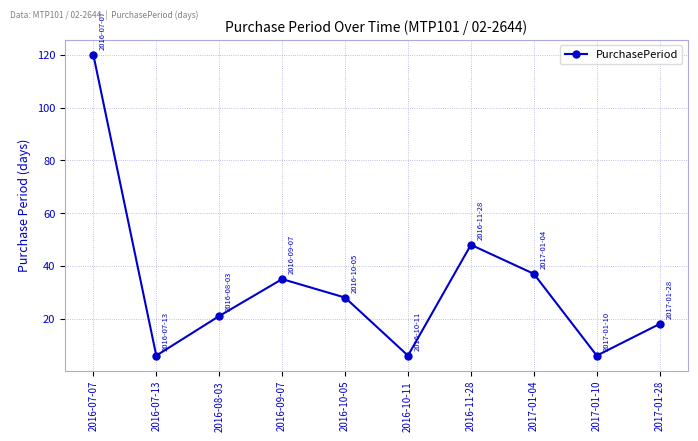

Count the number of data series in this chart.

1